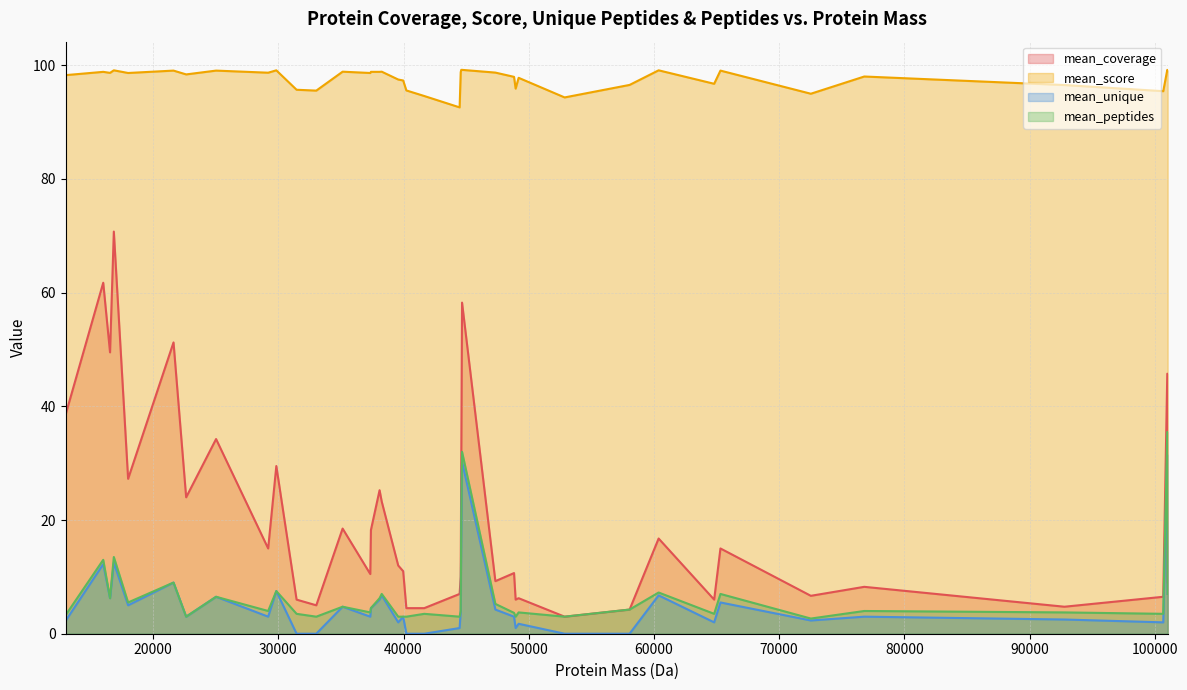

True or false: mean_score has a value of 150.7 at 41656.

False